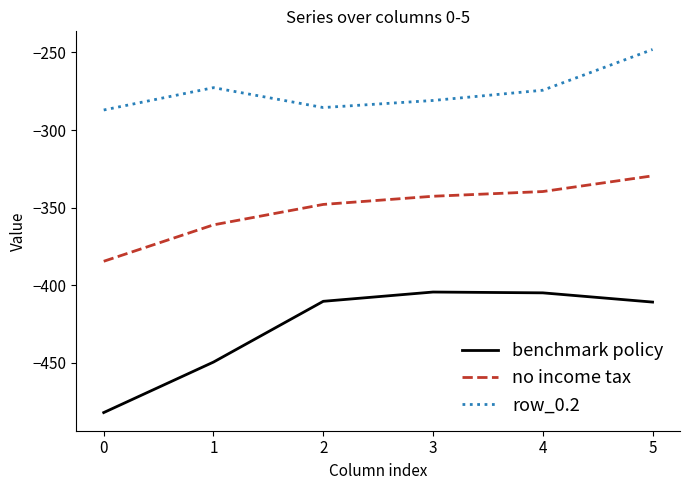

At which category is the sum across all series the highest?

5